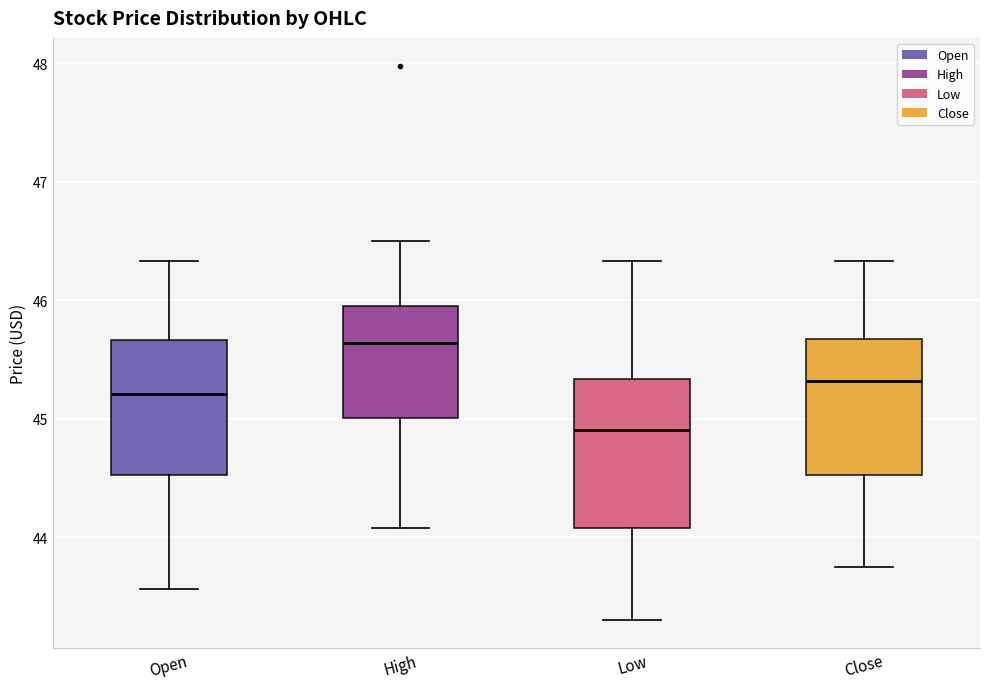

Where is the lower edge of the box for Low on the y-axis? The values are not printed on the chart, so give them approximately, as read against the axis.

44.1